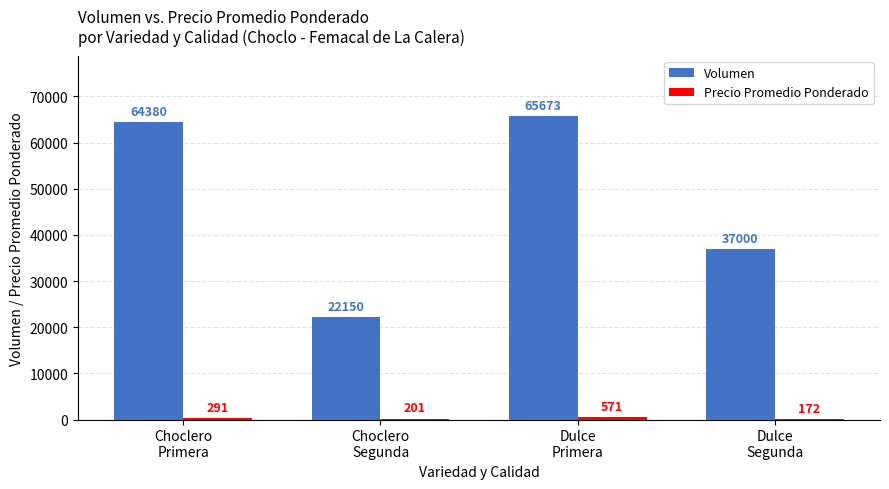

What is the maximum value shown in the chart?

65673